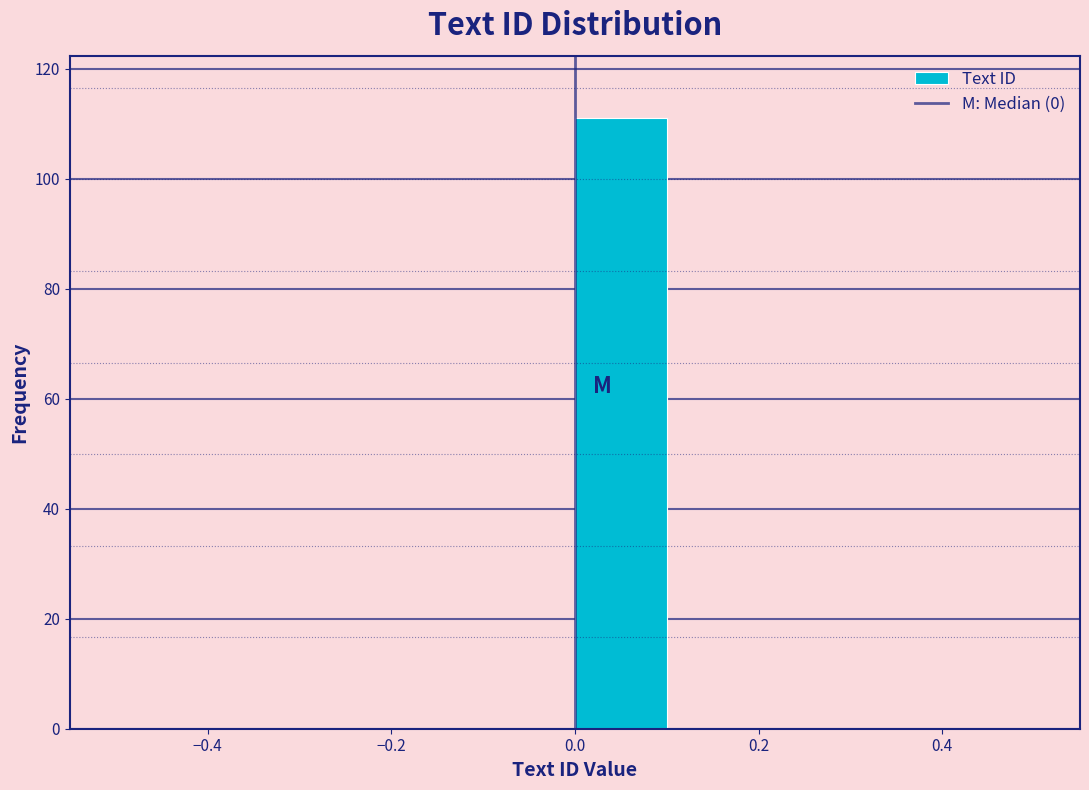

Which range on the x-axis has the tallest bar?

0.0 to 0.1